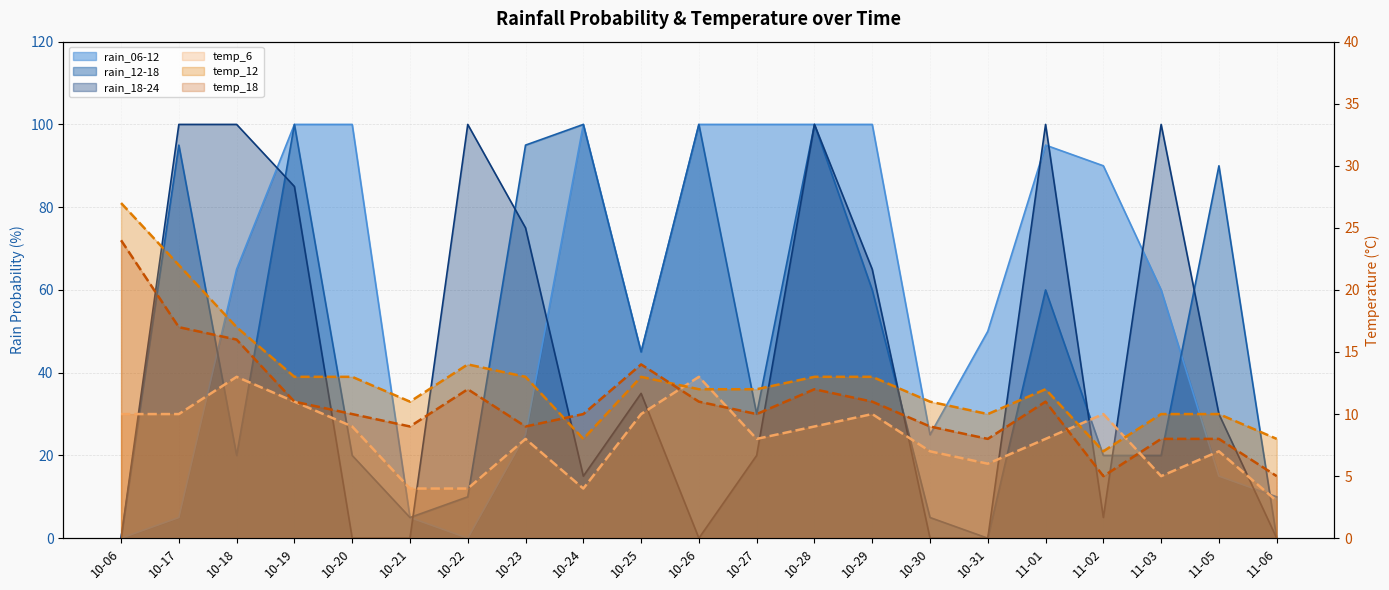

Between which two adjacent categories do rain_12-18 and rain_06-12 first intersect?

10-17 and 10-18